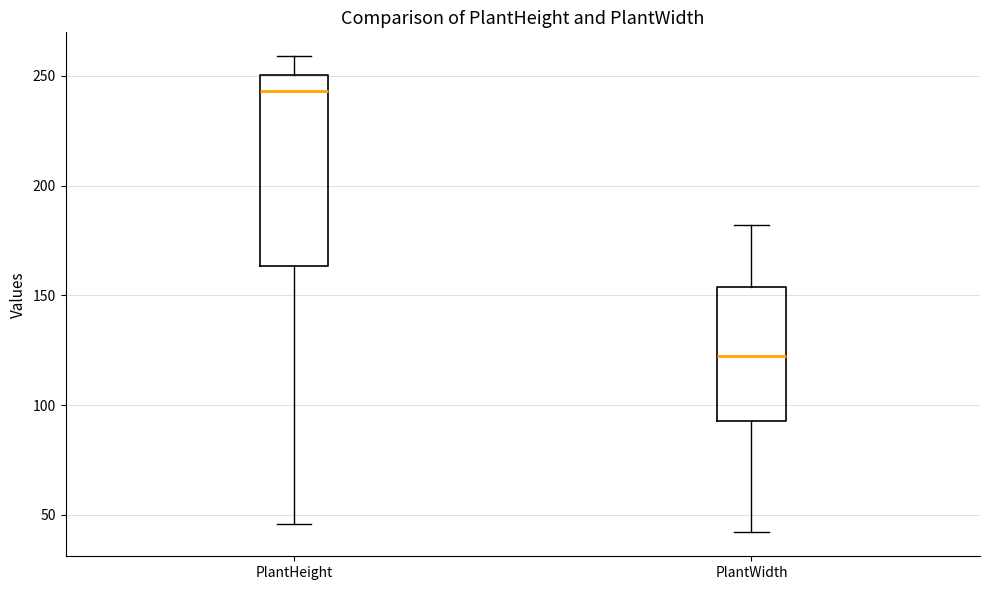

Where does the lower whisker of the box for PlantHeight end on the y-axis? The values are not printed on the chart, so give them approximately, as read against the axis.

45